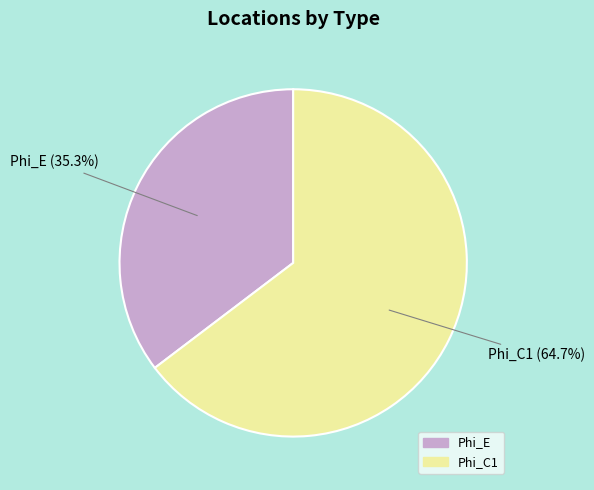

How many slices are in this pie chart?

2